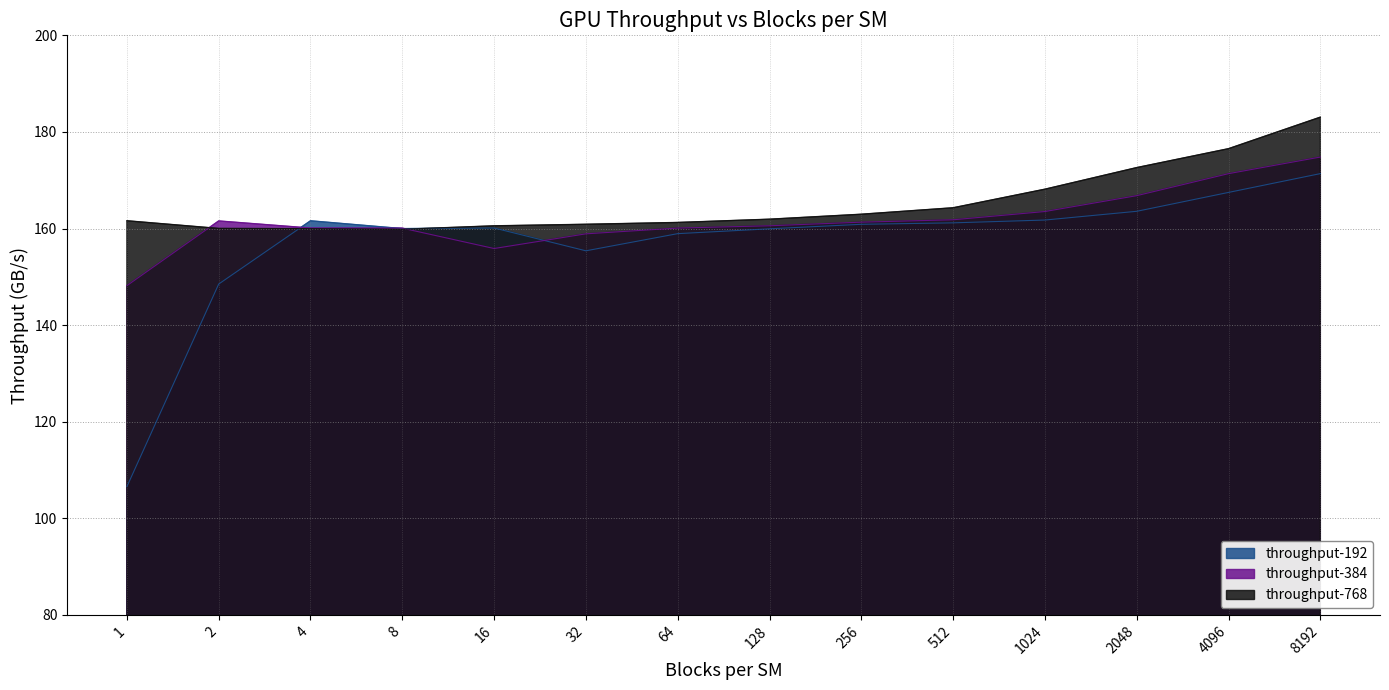

In throughput-384, how many points are lower than both neighbors (excluding endpoints)?

1